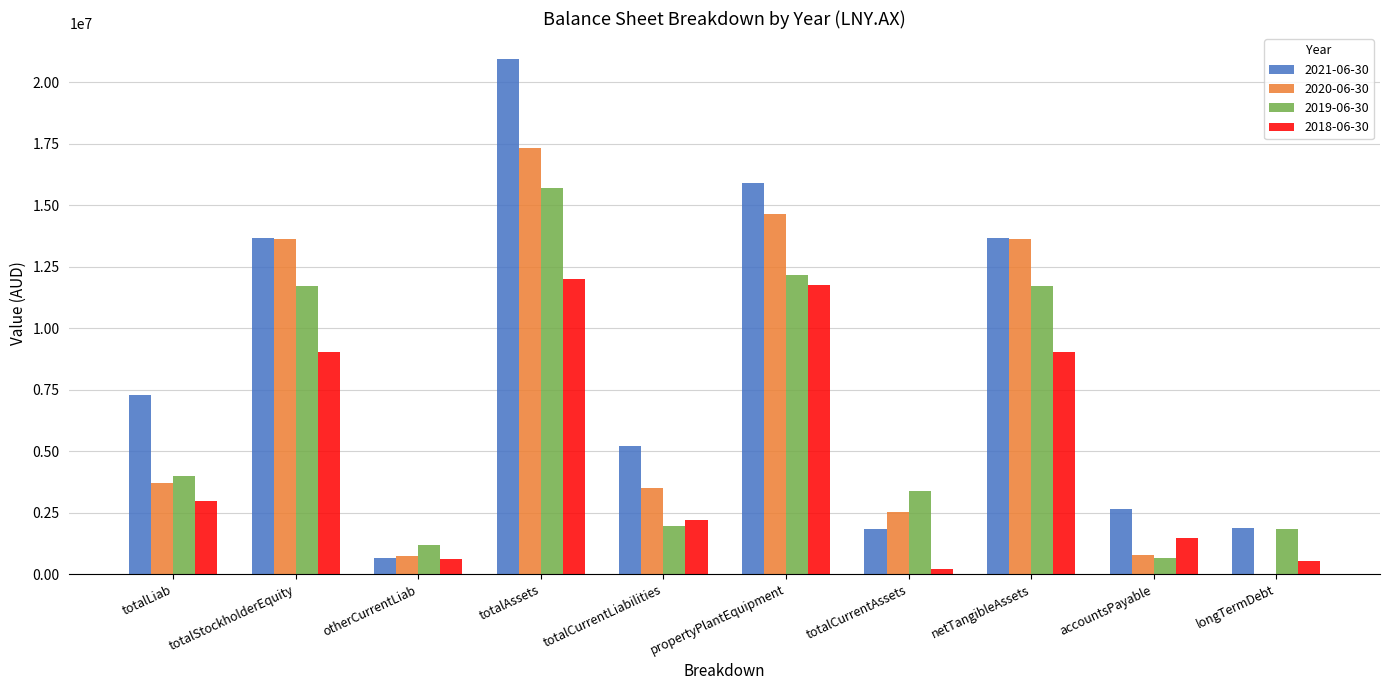

Between netTangibleAssets and accountsPayable, which series saw the biggest shift?

2020-06-30